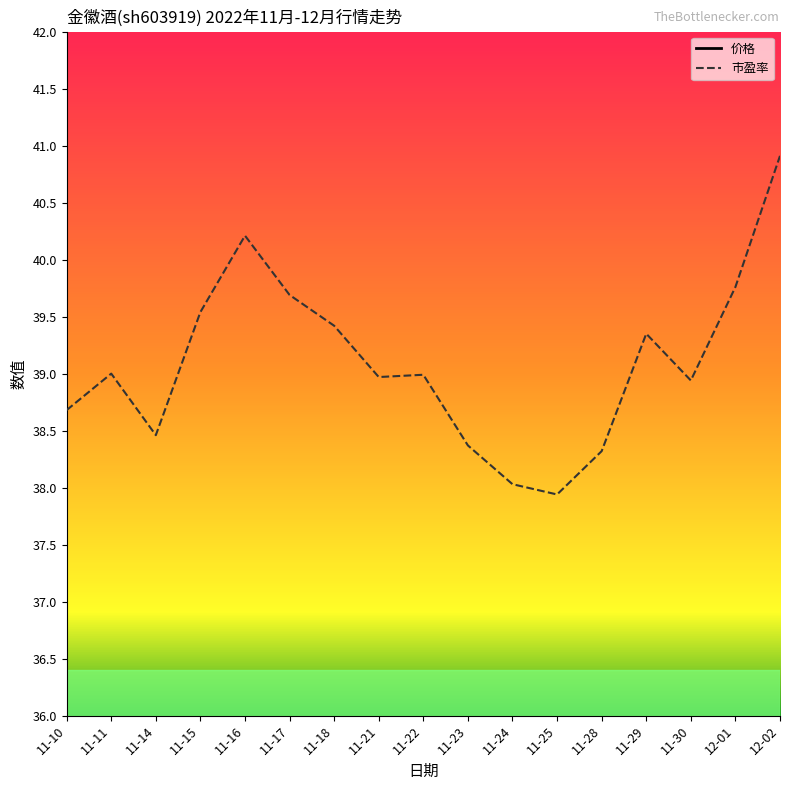

Is it true that 价格 equals 22.7 at 11-30?

True